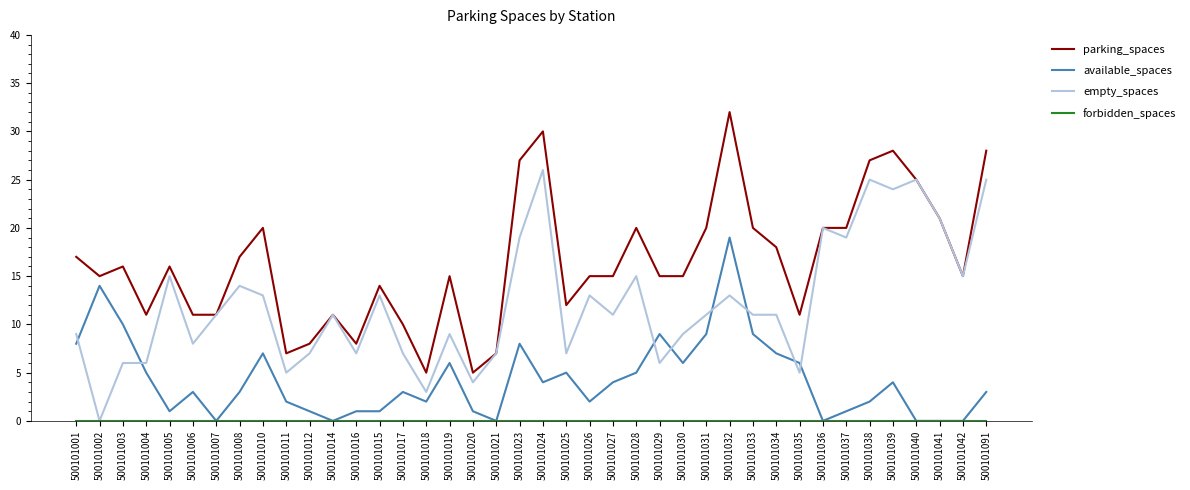

The empty_spaces series shows 18 at 500101033. True or false?

False